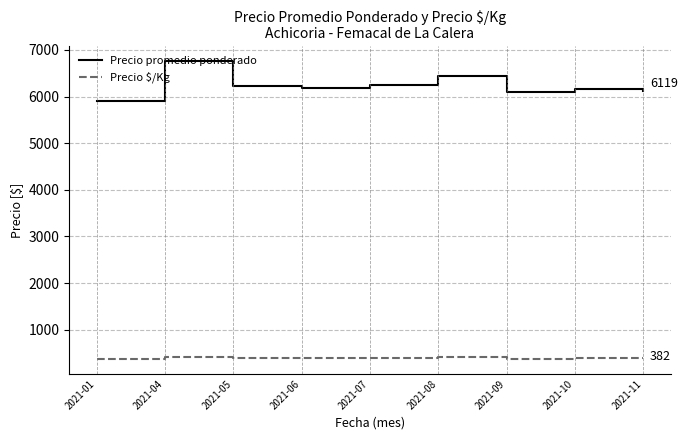

True or false: Precio promedio ponderado and Precio $/Kg intersect in this chart.

False